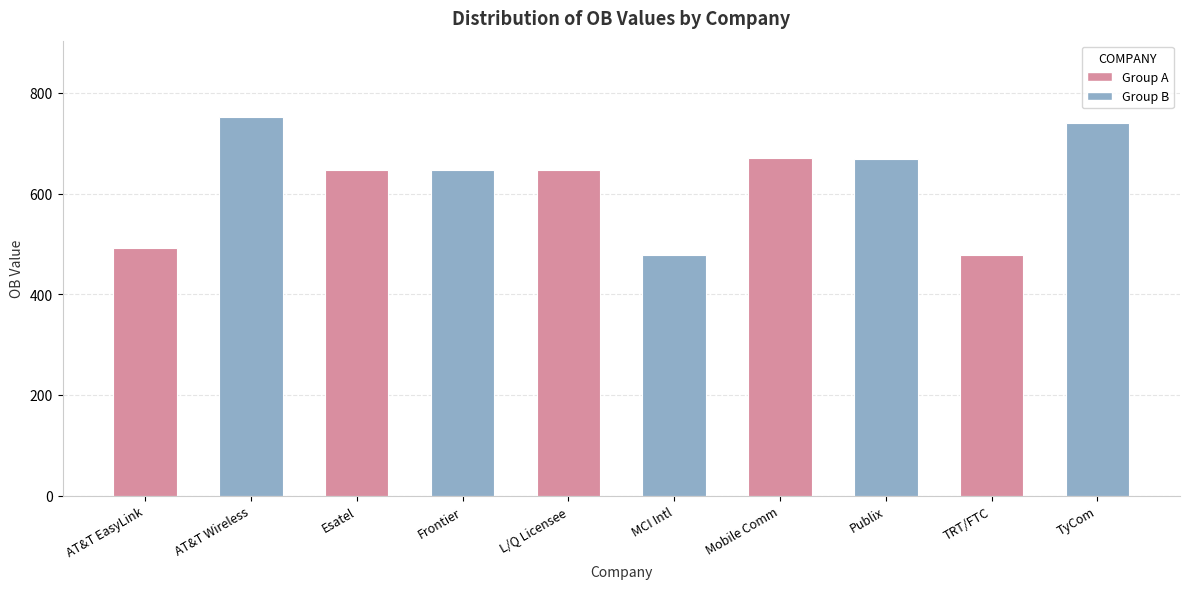

What is the difference between the maximum and minimum values?

276